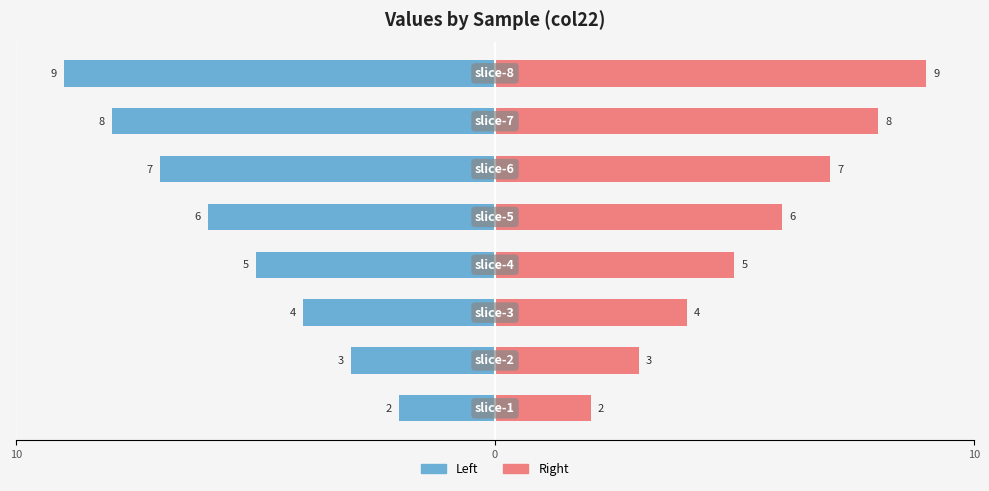

How many bars are there in each group?

2